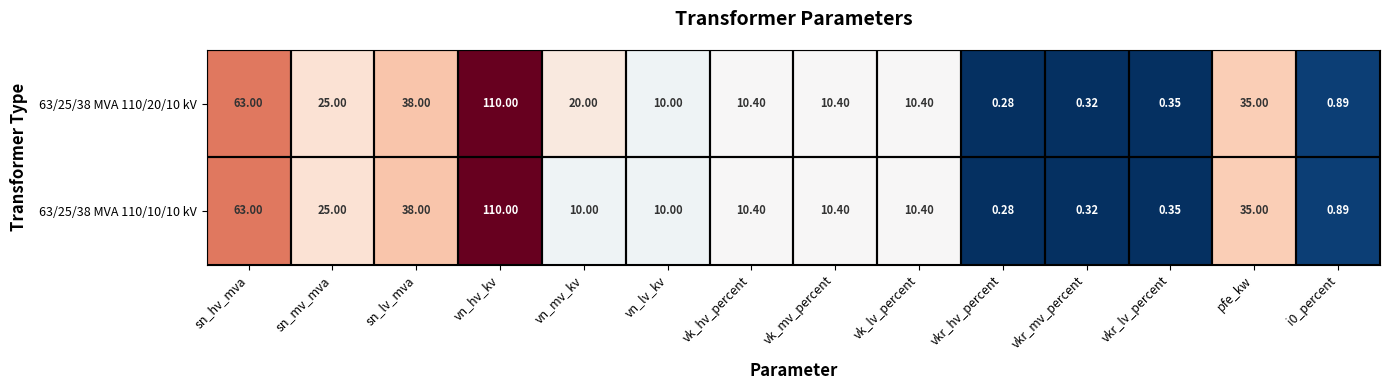

At which category is the sum across all series the highest?

vn_hv_kv